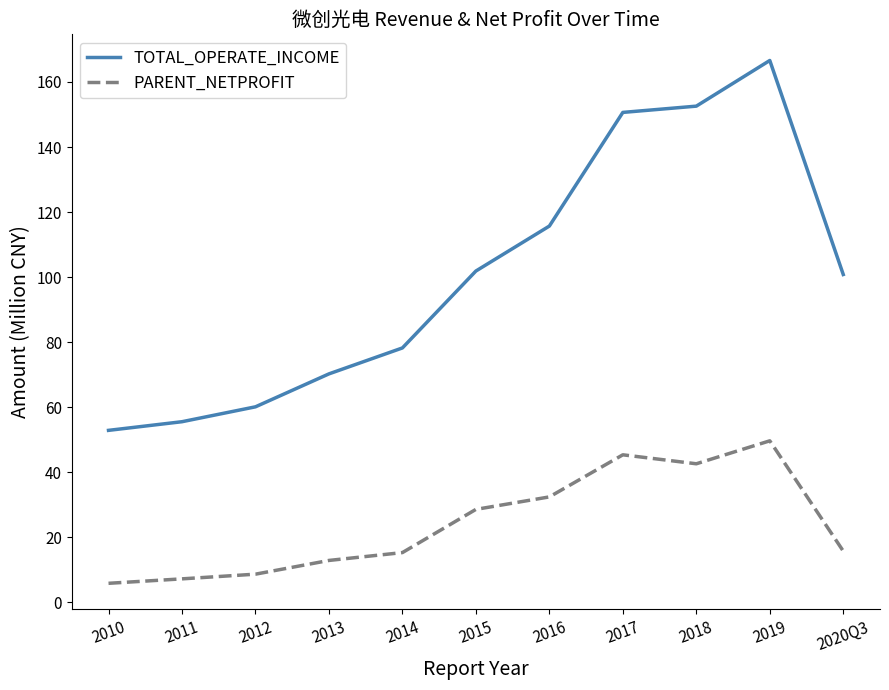

The TOTAL_OPERATE_INCOME series shows 51.2 at 2014. True or false?

False